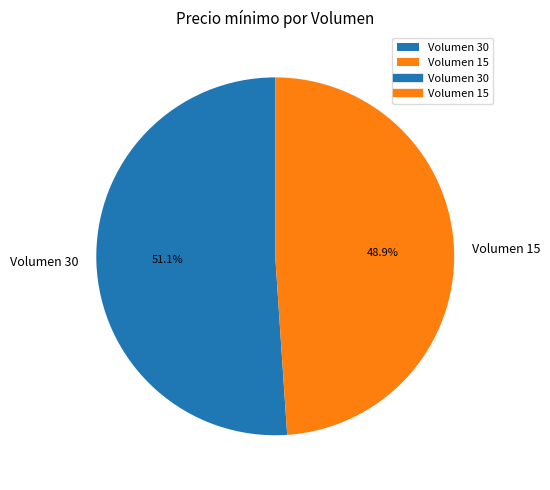

How many segments does this pie chart have?

2